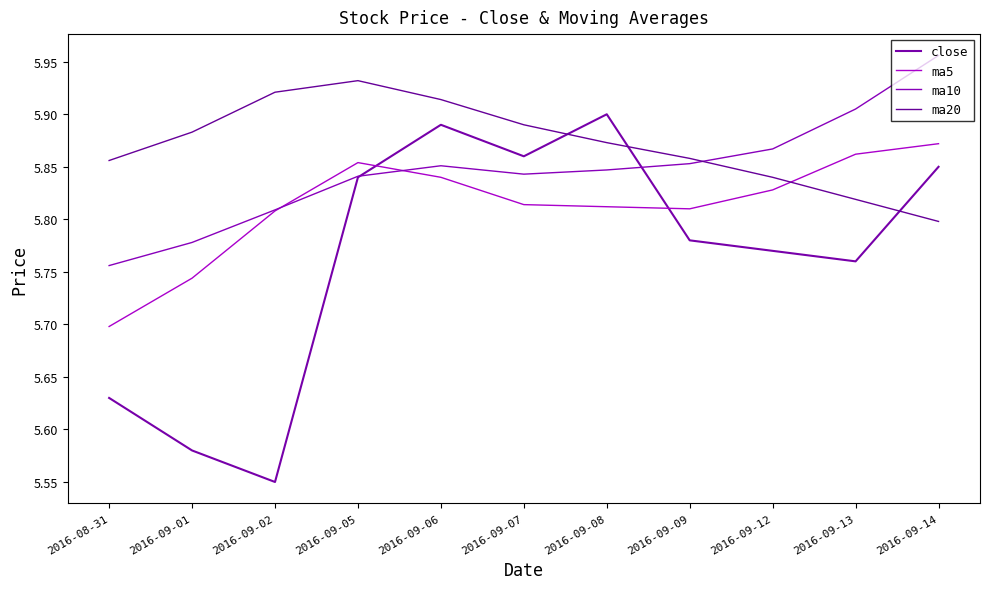

Does the chart have visible grid lines?

No